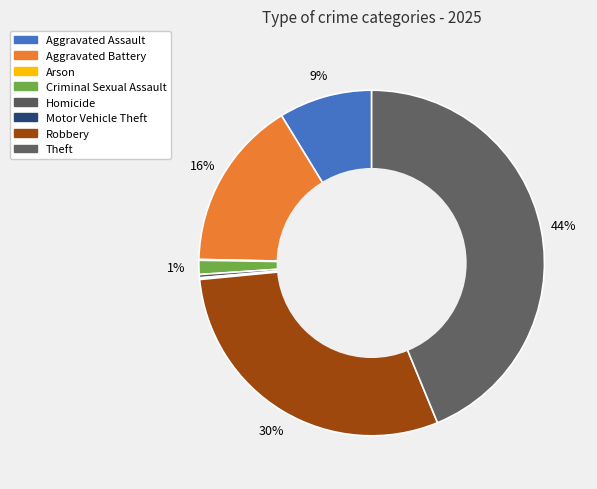

What percentage do Arson and Theft together represent?

43.9%